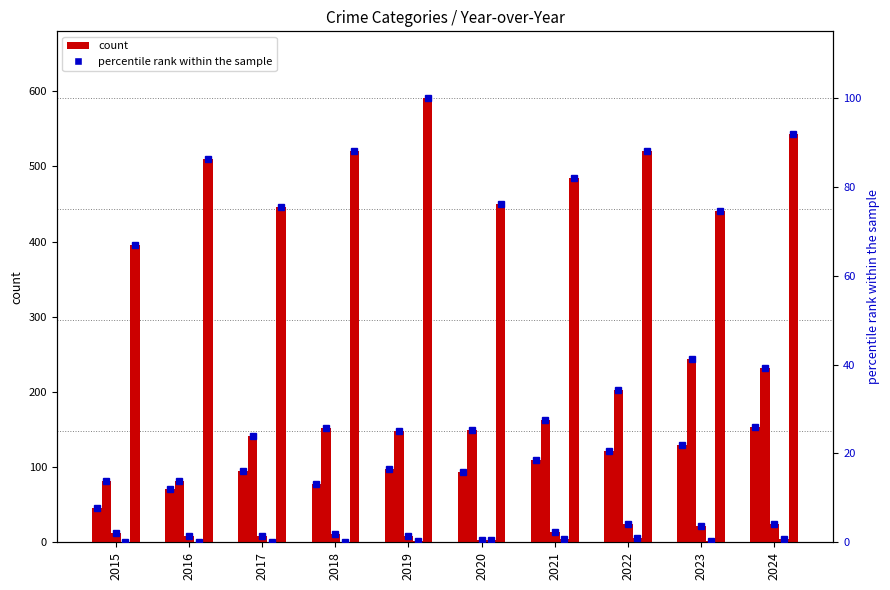

Which category has the highest value in the Robbery series?

2019